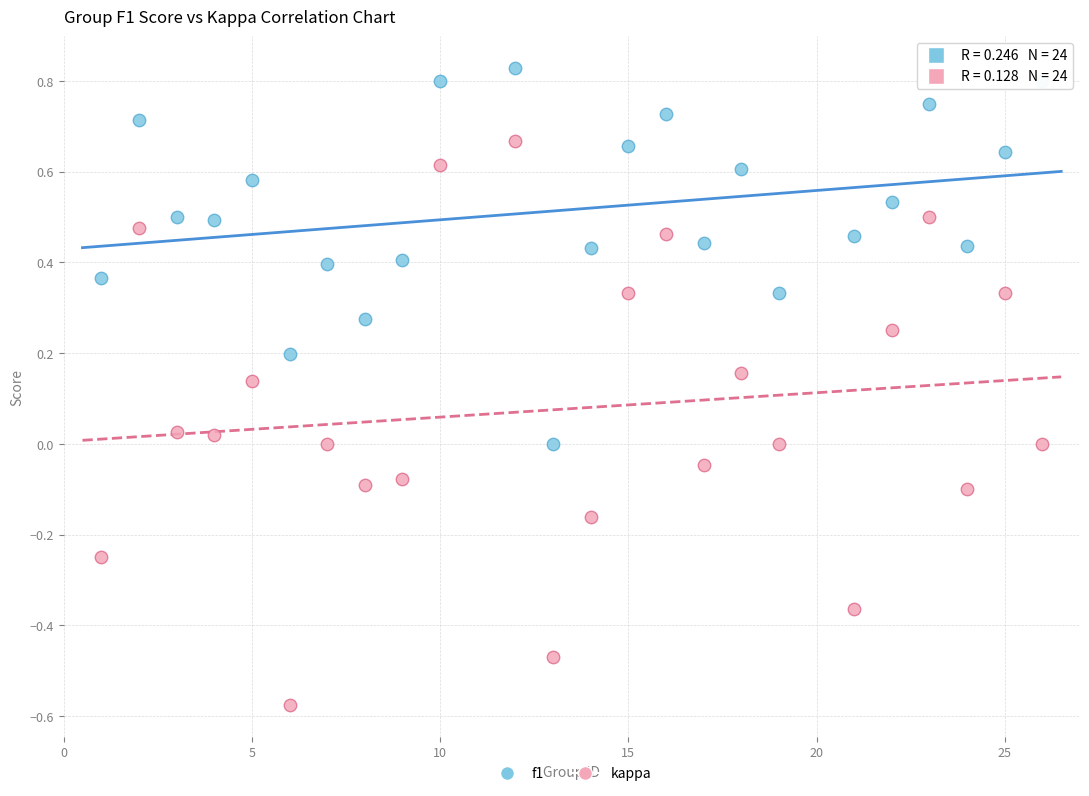

Which series contains the highest Y value?

f1